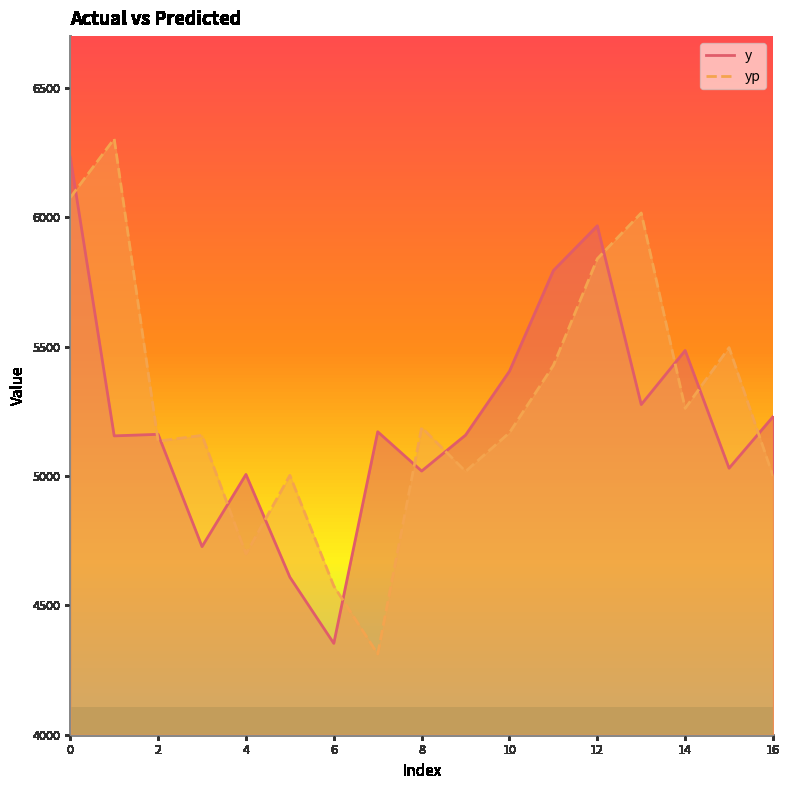

Which series has the largest total across all categories?

yp